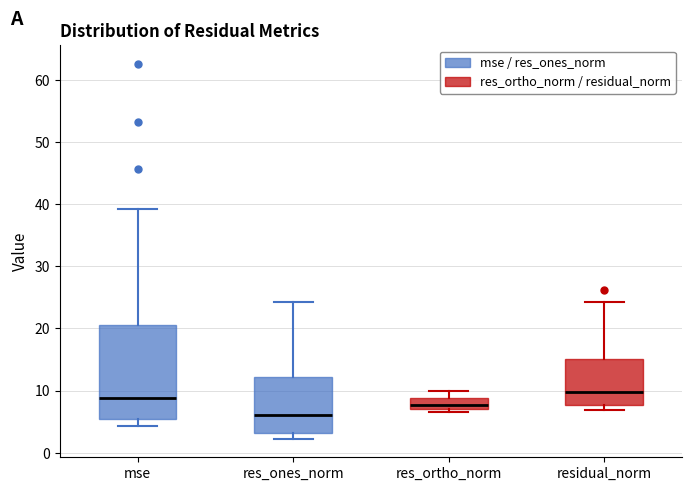

Comparing the boxes themselves (not the whiskers), which one is the tallest?

mse